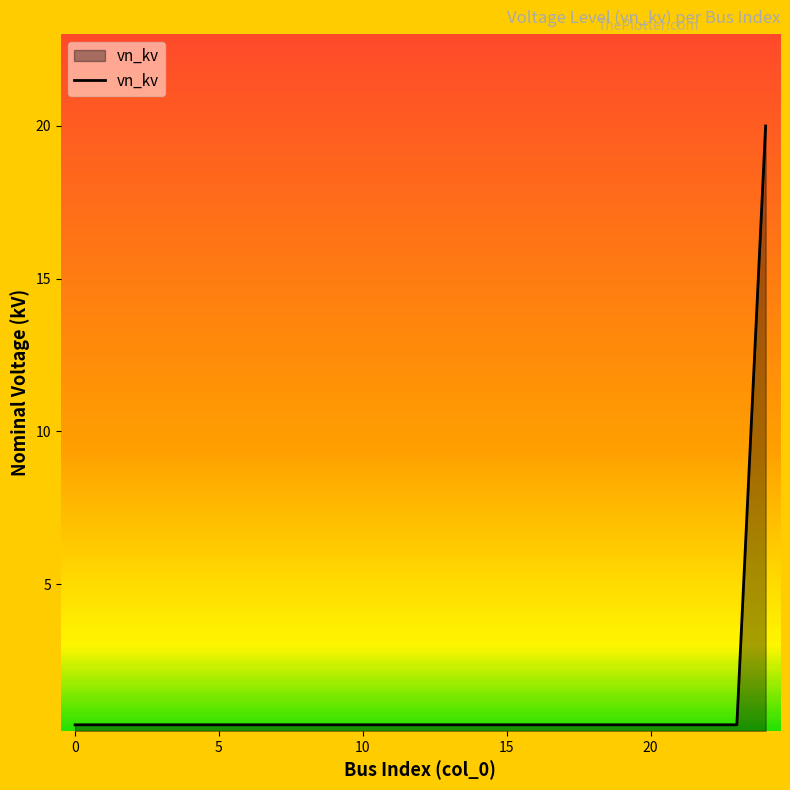

What is the greatest value displayed?

20.0